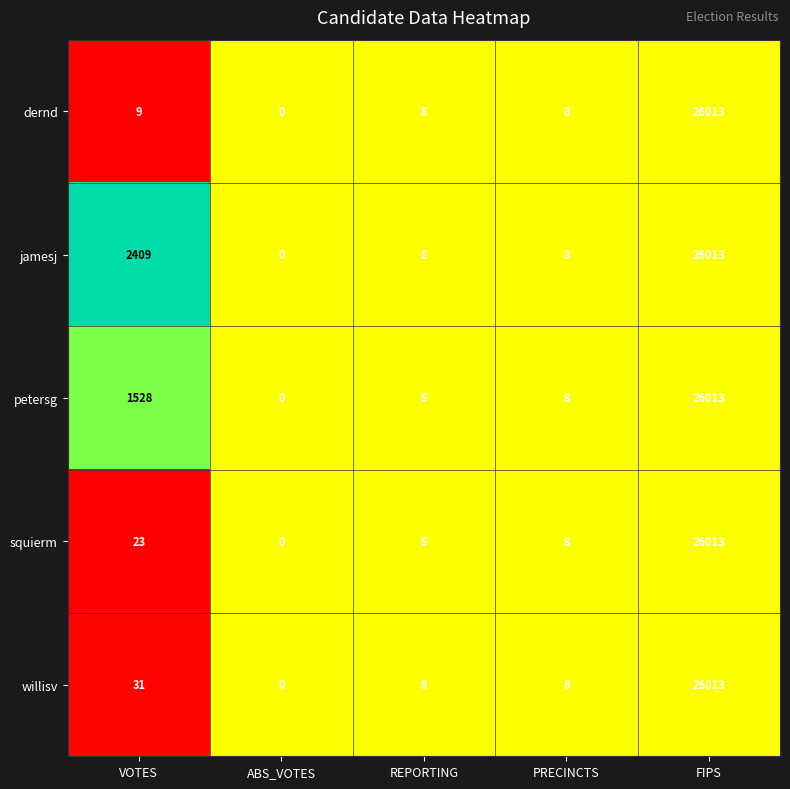

Reading left to right, extract all data points from this chart.

dernd: VOTES=9	ABS_VOTES=0	REPORTING=8	PRECINCTS=8	FIPS=26013
jamesj: VOTES=2409	ABS_VOTES=0	REPORTING=8	PRECINCTS=8	FIPS=26013
petersg: VOTES=1528	ABS_VOTES=0	REPORTING=8	PRECINCTS=8	FIPS=26013
squierm: VOTES=23	ABS_VOTES=0	REPORTING=8	PRECINCTS=8	FIPS=26013
willisv: VOTES=31	ABS_VOTES=0	REPORTING=8	PRECINCTS=8	FIPS=26013